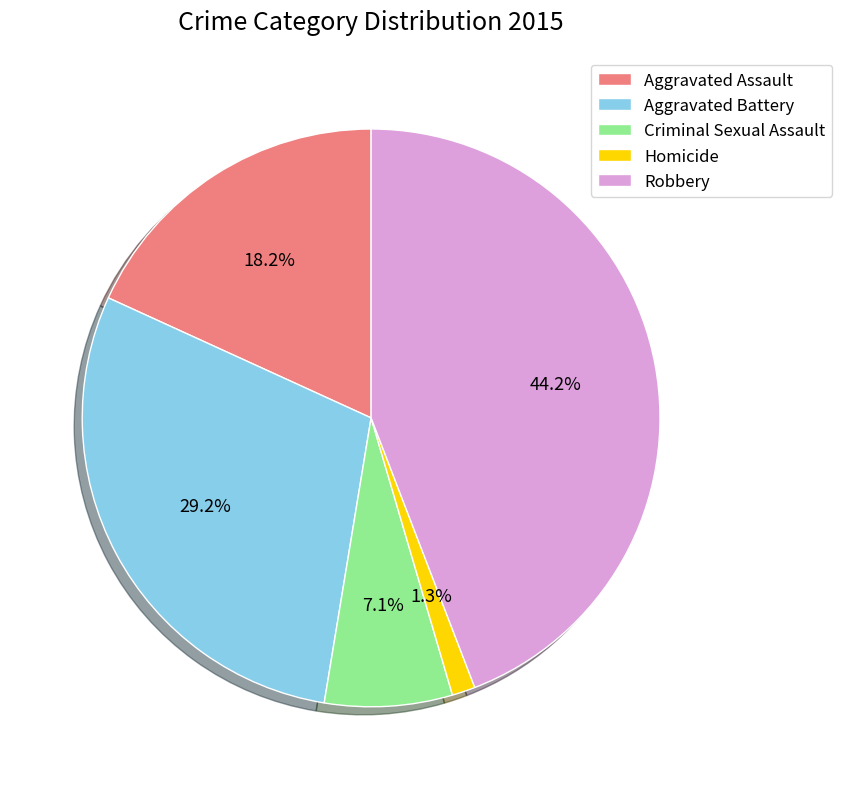

Which slice is the smallest?

Homicide